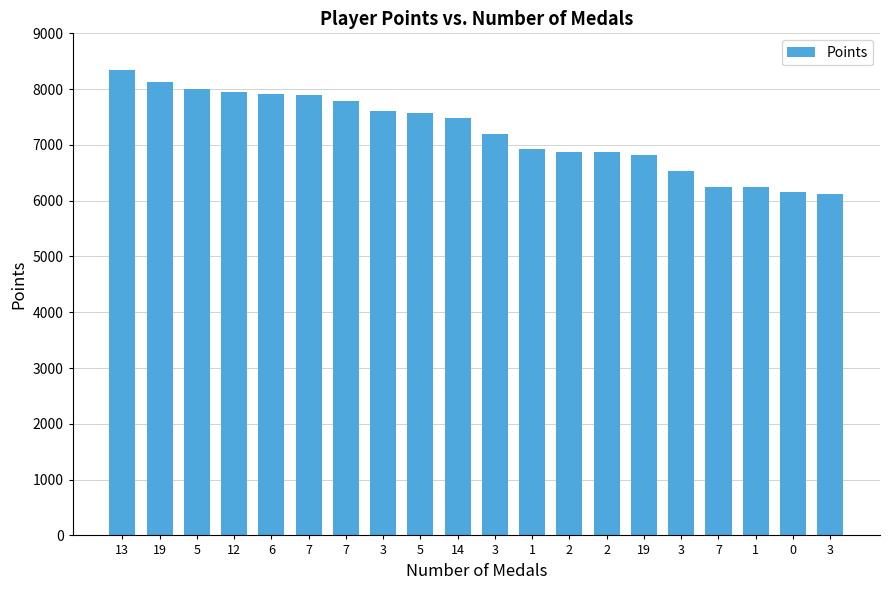

Where does the data first go above 7477?

13